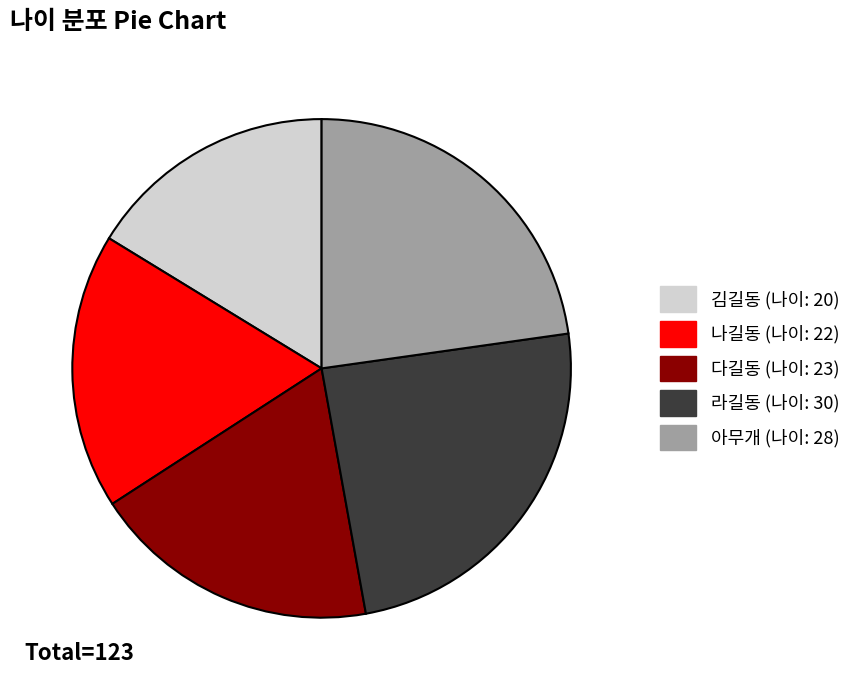

Does any single category account for the majority?

No